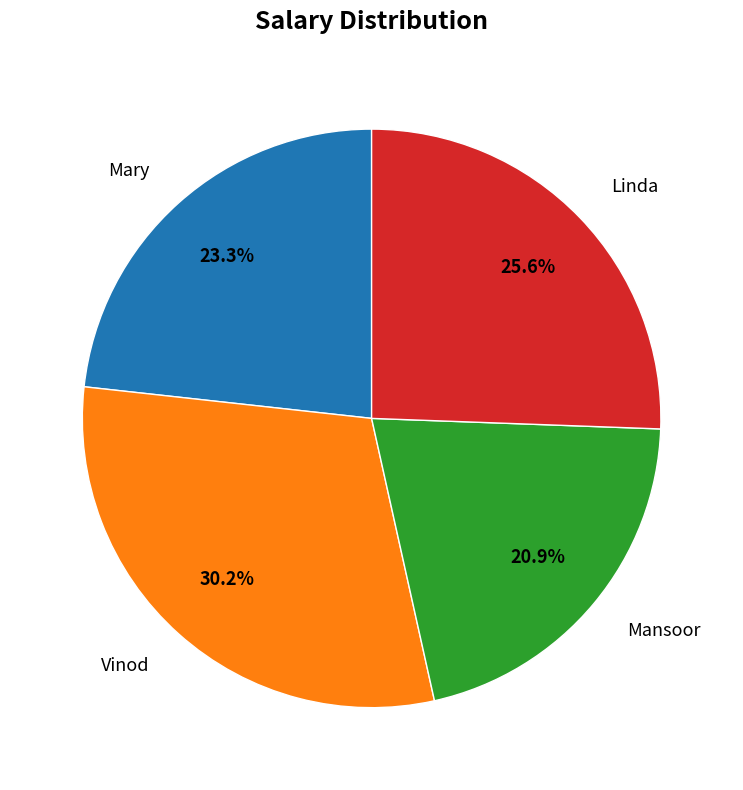

Combined, what portion of the pie is Mary and Mansoor?

44.2%